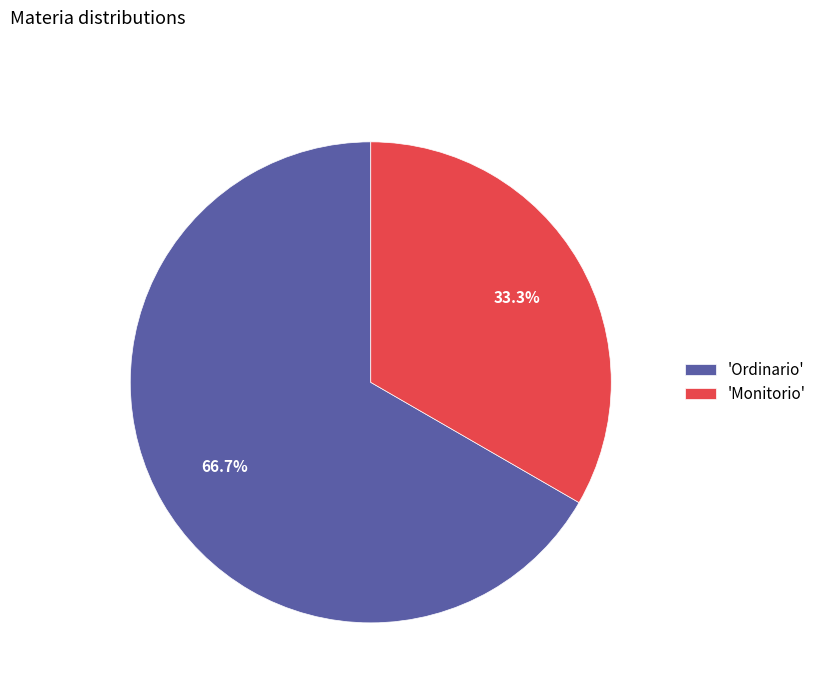

What portion of the pie excludes 'Ordinario'?

33.3%